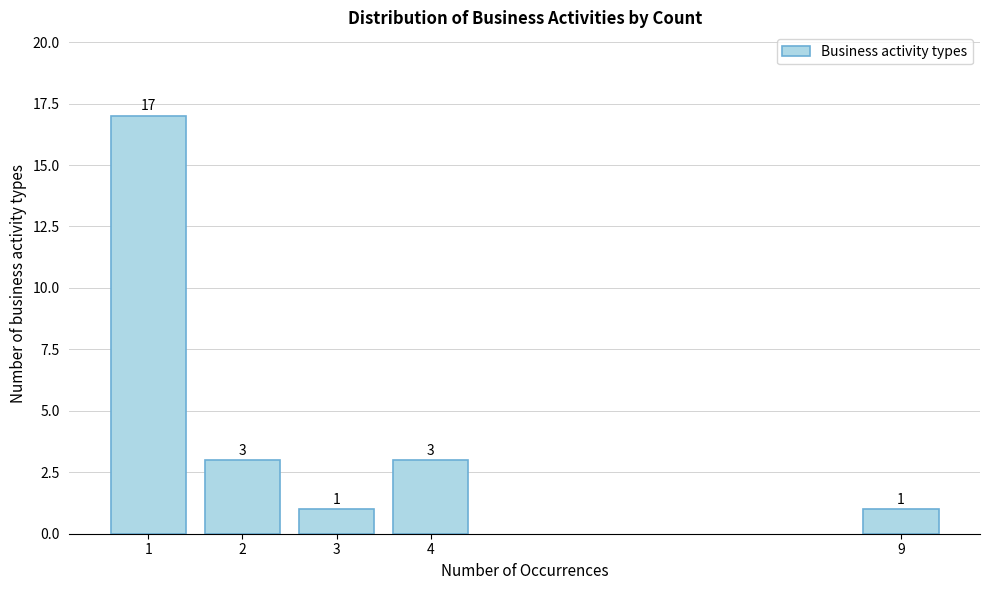

Reading left to right, what are all the values shown in this chart?

17	3	1	3	1